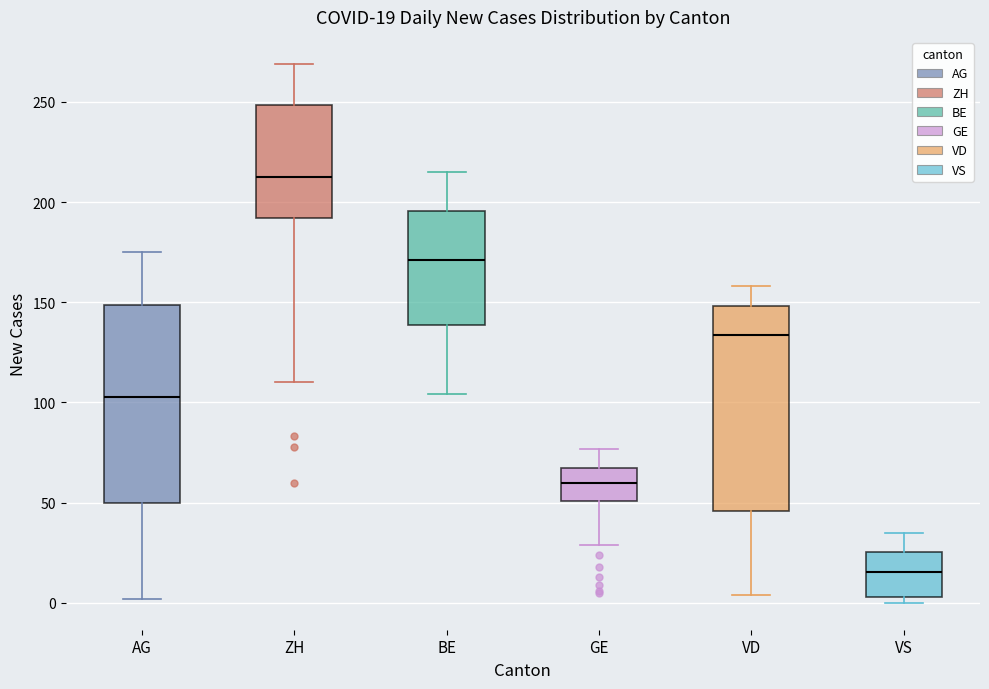

Which box has the lowest median line?

VS